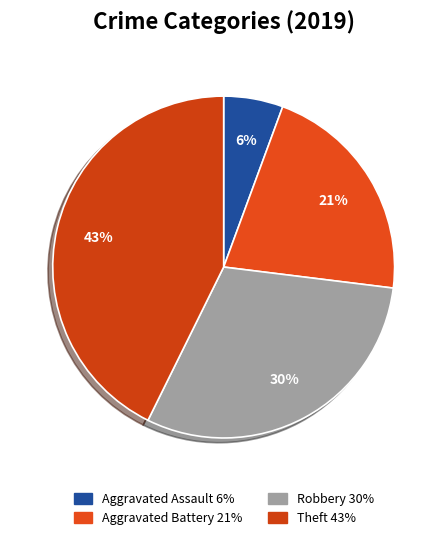

To the nearest percent, what percentage of the pie is Theft?

43%